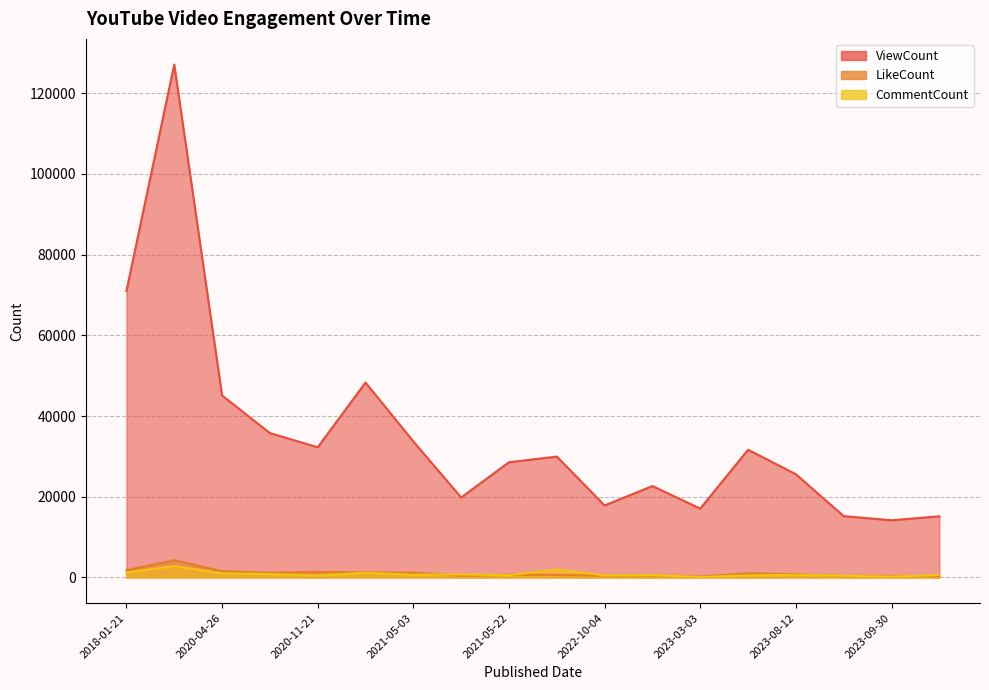

Reading left to right, list all the values displayed in this chart.

ViewCount: 2018-01-21=70988	2018-01-22=127094	2020-04-26=45095	2020-08-19=35771	2020-11-21=32253	2020-11-23=48290	2021-05-03=33700	2021-05-11=19815	2021-05-22=28539	2021-10-26=29951	2022-10-04=17838	2022-11-19=22643	2023-03-03=17055	2023-03-14=31646	2023-08-12=25565	2023-09-10=15193	2023-09-30=14164	2023-10-29=15147
LikeCount: 2018-01-21=1790	2018-01-22=4282	2020-04-26=1551	2020-08-19=1171	2020-11-21=1377	2020-11-23=1246	2021-05-03=1197	2021-05-11=405	2021-05-22=702	2021-10-26=621	2022-10-04=470	2022-11-19=501	2023-03-03=239	2023-03-14=1003	2023-08-12=793	2023-09-10=375	2023-09-30=386	2023-10-29=317
CommentCount: 2018-01-21=1214	2018-01-22=2834	2020-04-26=1022	2020-08-19=834	2020-11-21=472	2020-11-23=1172	2021-05-03=642	2021-05-11=747	2021-05-22=562	2021-10-26=1955	2022-10-04=506	2022-11-19=584	2023-03-03=112	2023-03-14=496	2023-08-12=659	2023-09-10=428	2023-09-30=224	2023-10-29=563